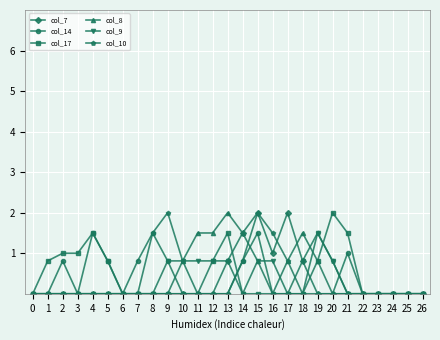

True or false: col_7 has a value of -1.0 at 23.

False